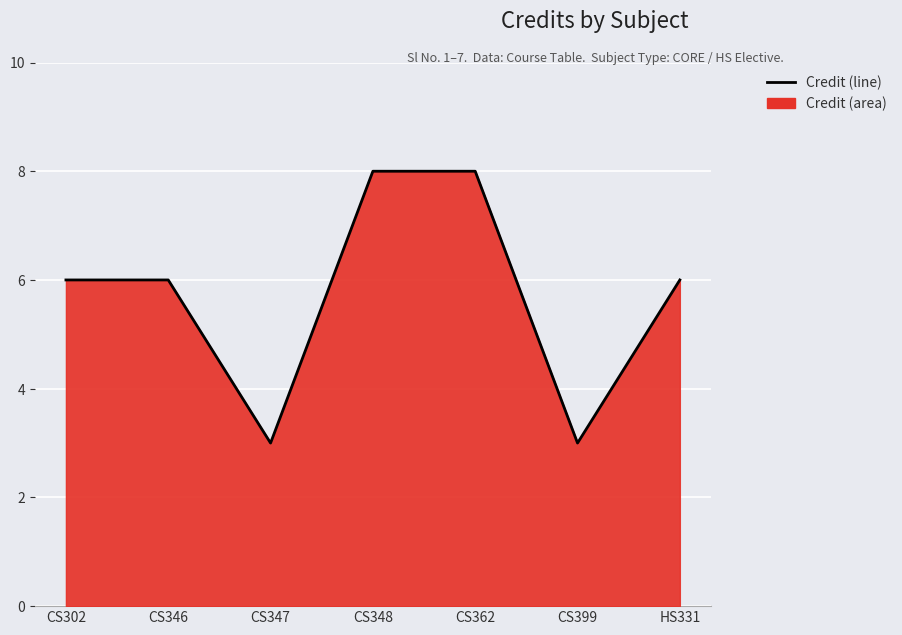

True or false: there are more than 1 points higher than both neighbors.

False